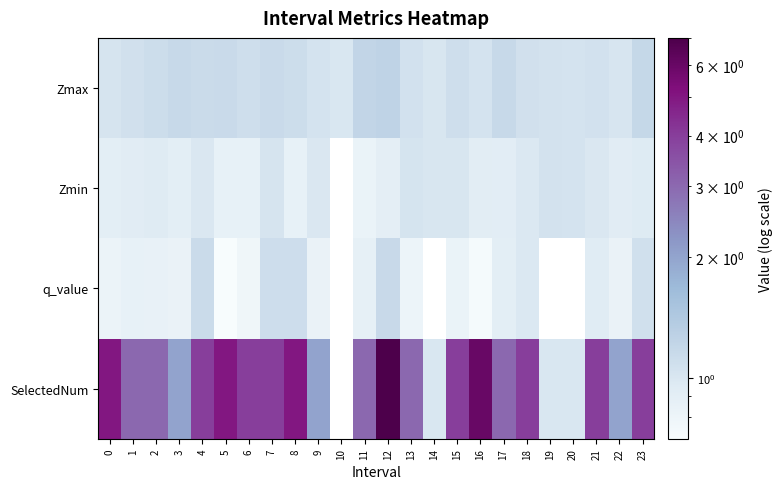

Count the number of categories in the chart.

24